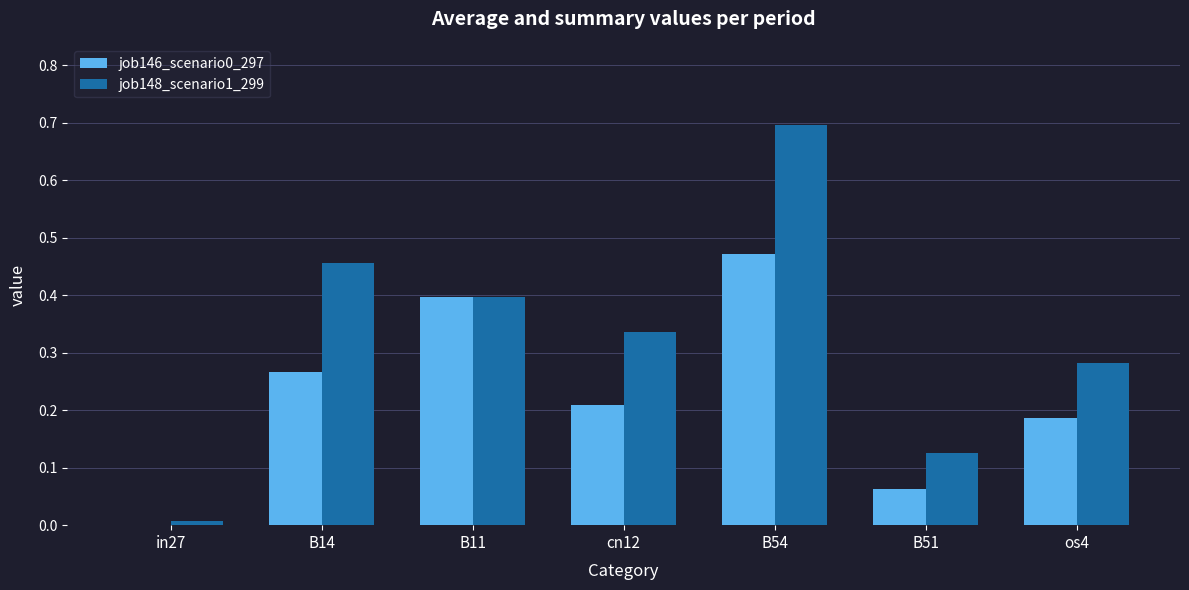

Which category has the highest value across all series?

B54